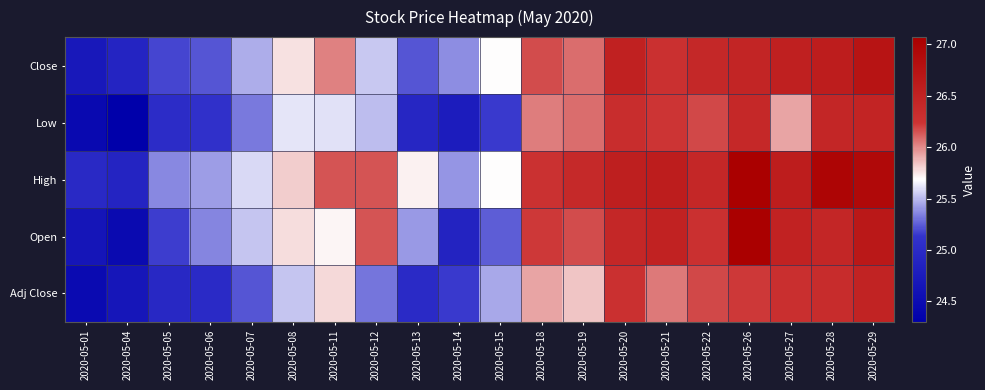

Between 2020-05-20 and 2020-05-06, which is larger?

2020-05-20